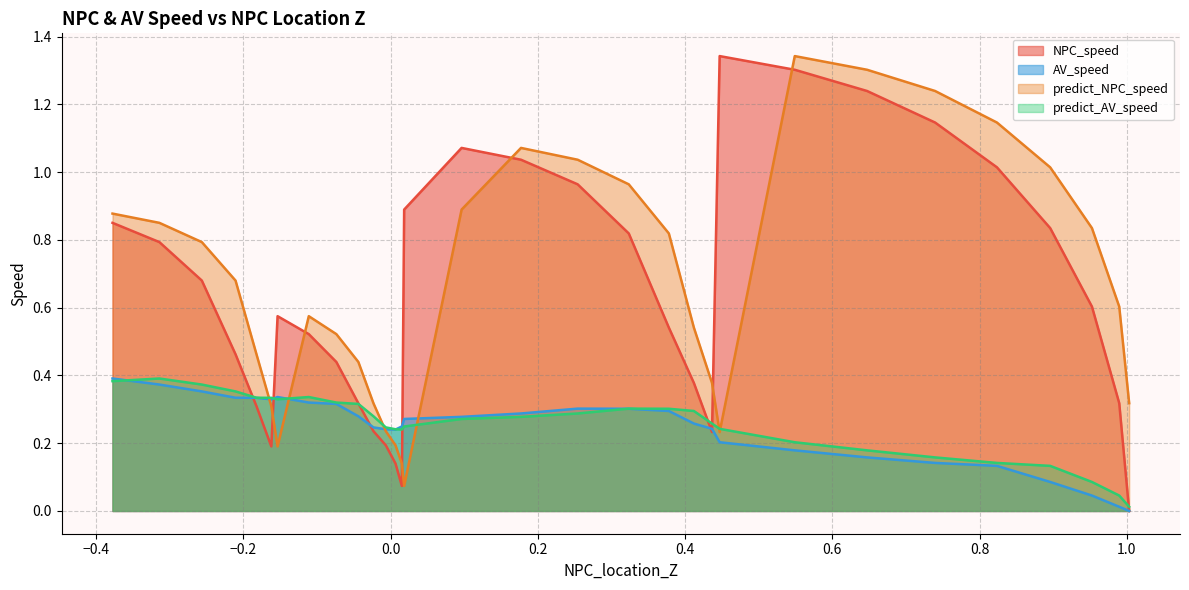

Which series has the largest total across all categories?

predict_NPC_speed